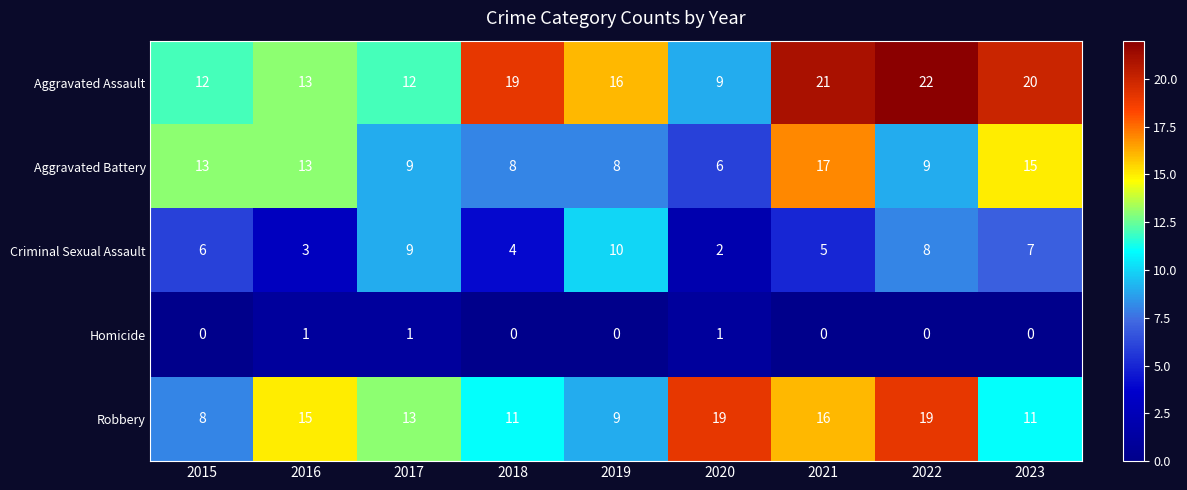

What is the difference between the second highest and second lowest values in the Aggravated Assault series?

9